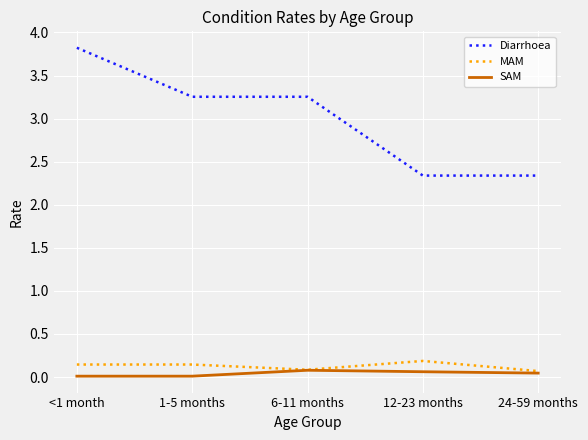

True or false: MAM and Diarrhoea cross at least once.

False